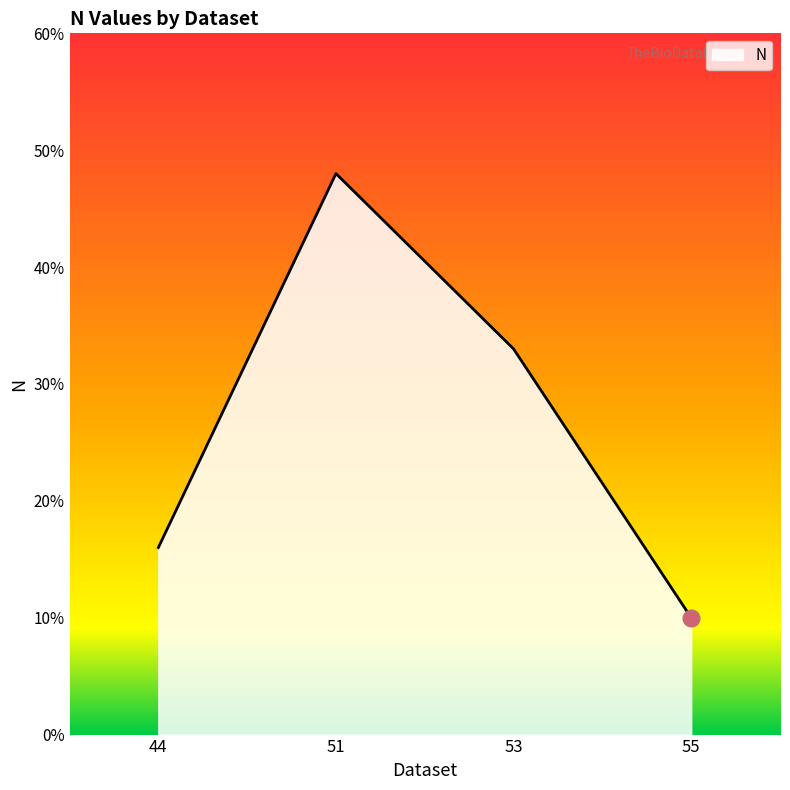

Read the value at 44.

16